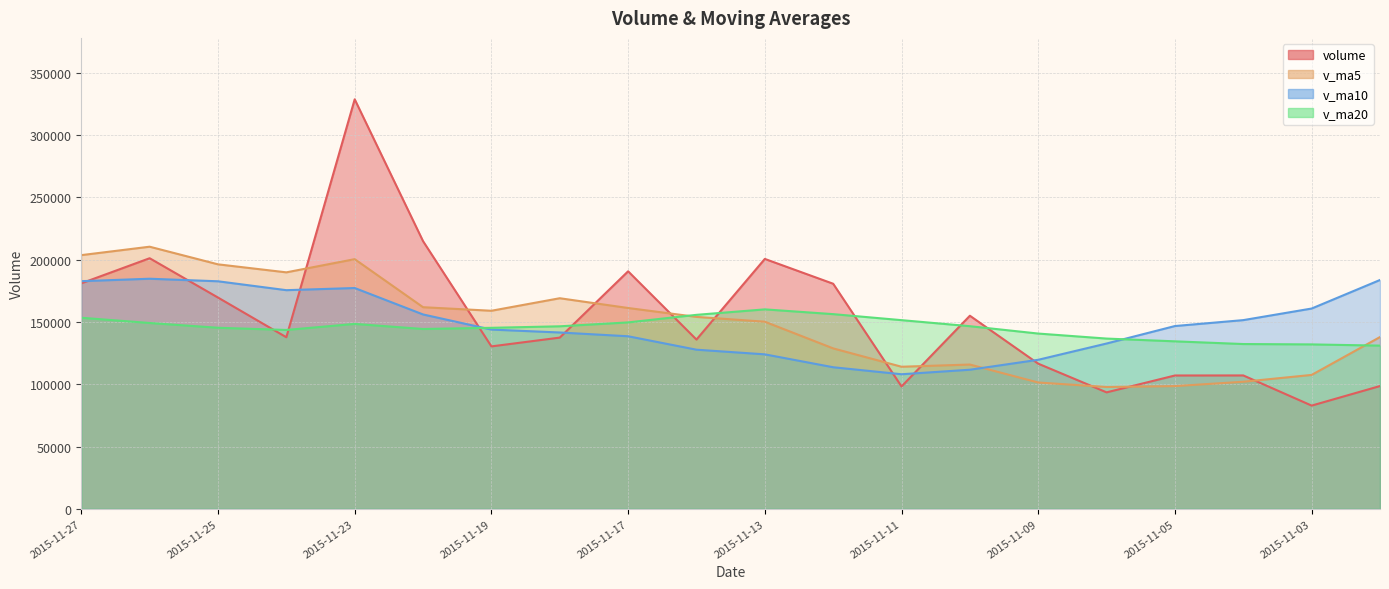

What is the difference between the maximum and minimum values in the volume series?

245884.7